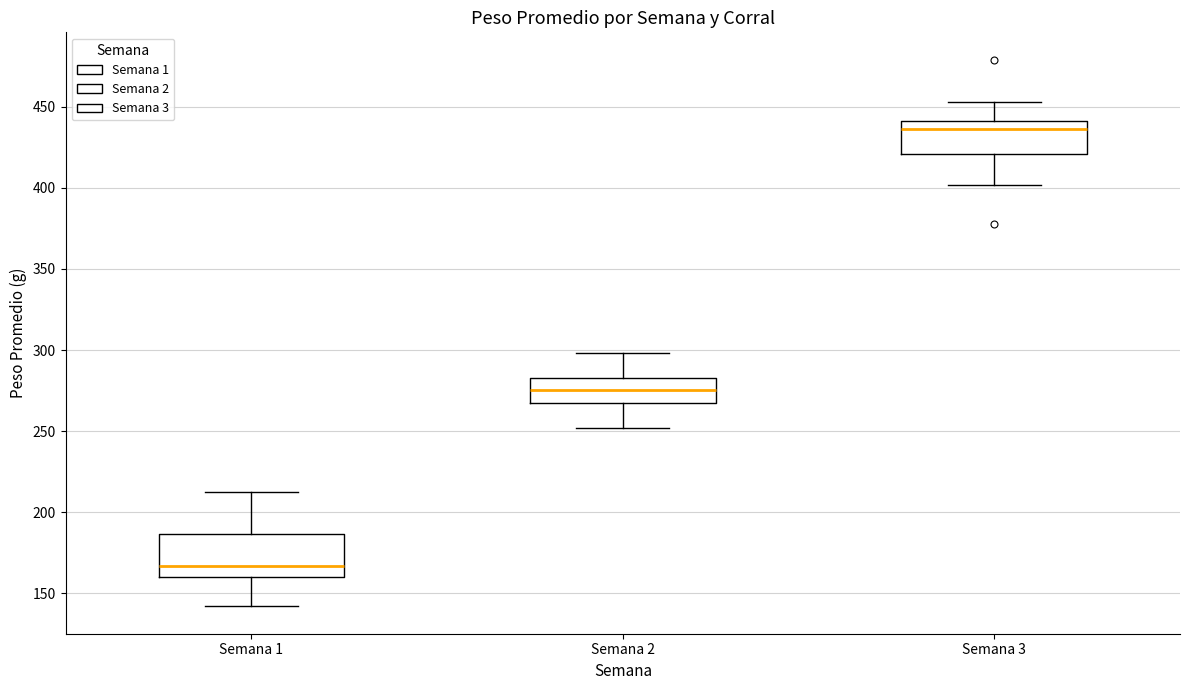

Where does the upper whisker of the box for Semana 1 end on the y-axis? The values are not printed on the chart, so give them approximately, as read against the axis.

215